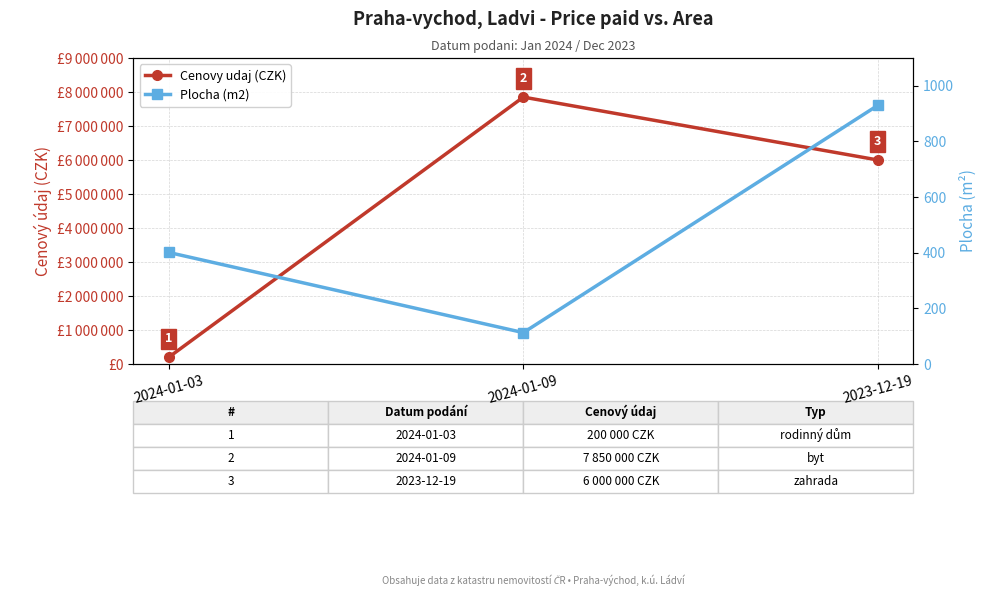

Reading right to left, extract all data points from this chart.

Cenovy udaj (CZK): 2023-12-19=6000000.0	2024-01-09=7850000.0	2024-01-03=200000.0
Plocha (m2): 2023-12-19=930.0	2024-01-09=112.7	2024-01-03=401.0